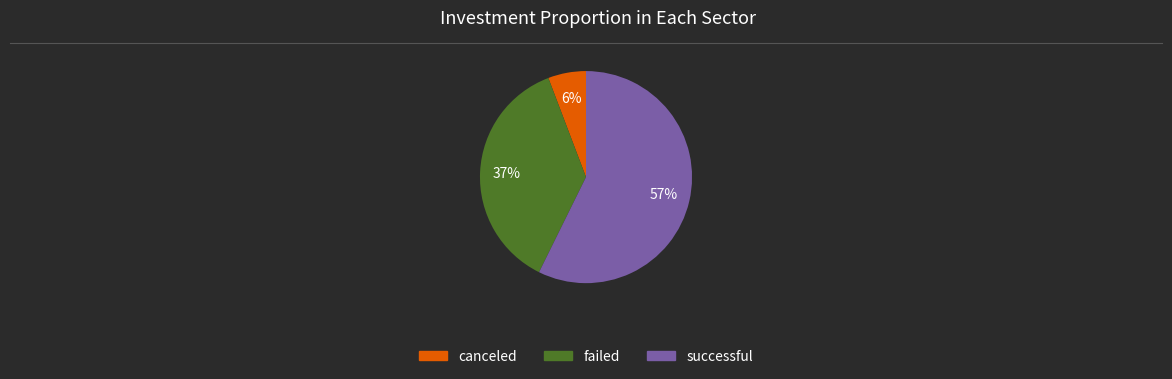

Between successful and canceled, which is larger?

successful